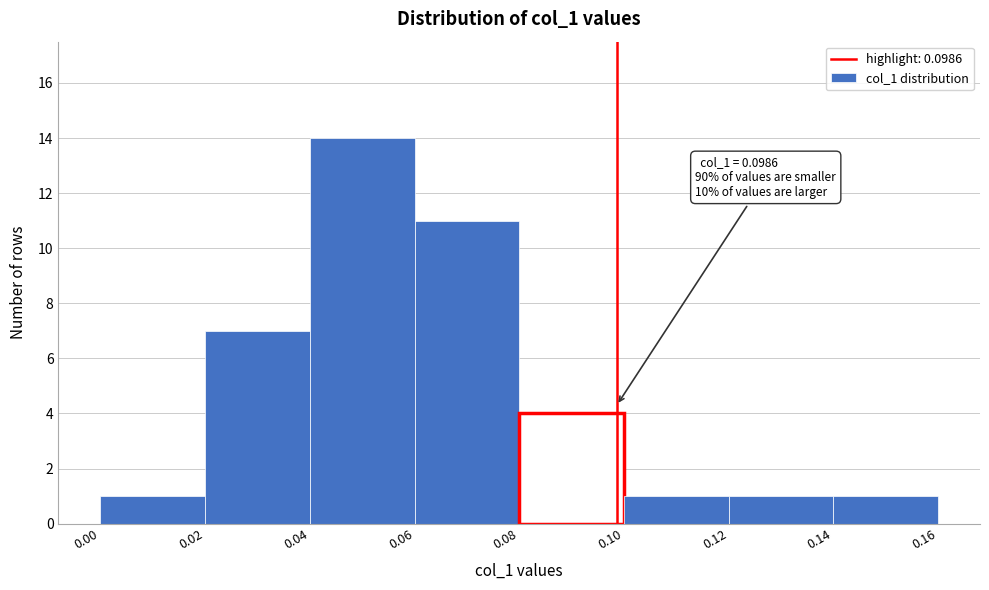

Which range on the x-axis has the tallest bar?

0.04 to 0.06